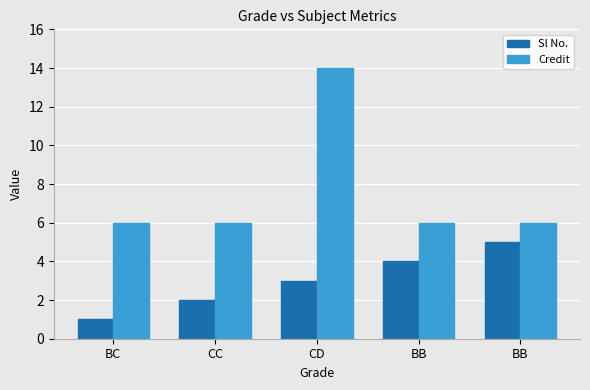

Which series has the largest total across all categories?

Credit